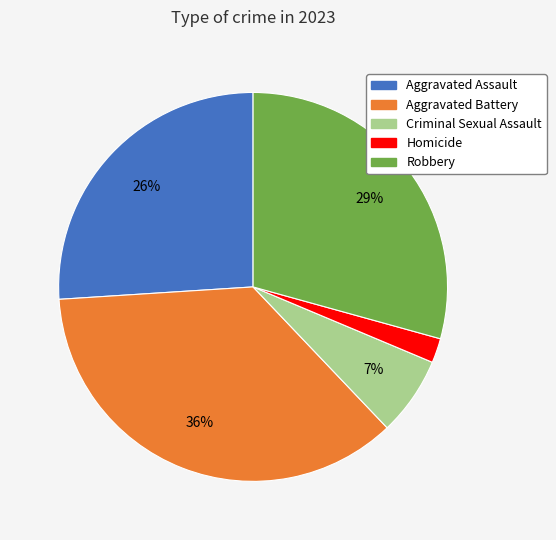

Combined, do Aggravated Assault and Homicide account for over 50%?

No